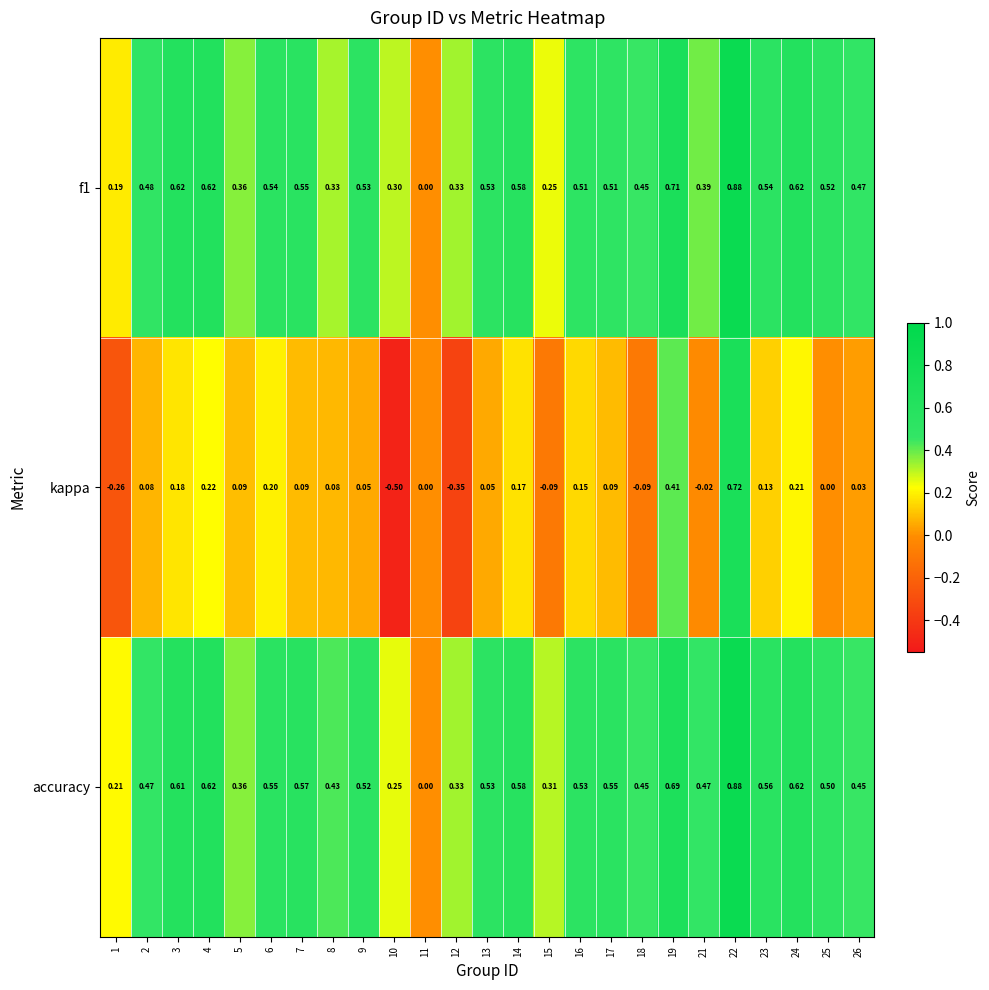

Which series has the widest spread of values?

kappa